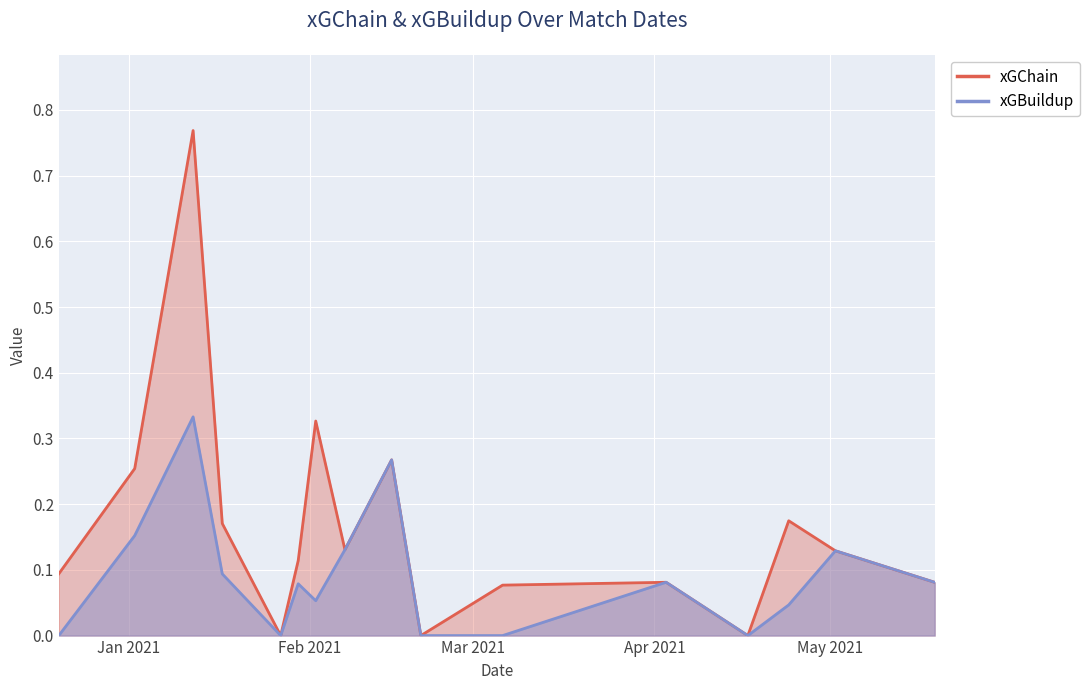

What is the sum of the xGChain values at 2021-04-24 and 2021-05-02?

0.3